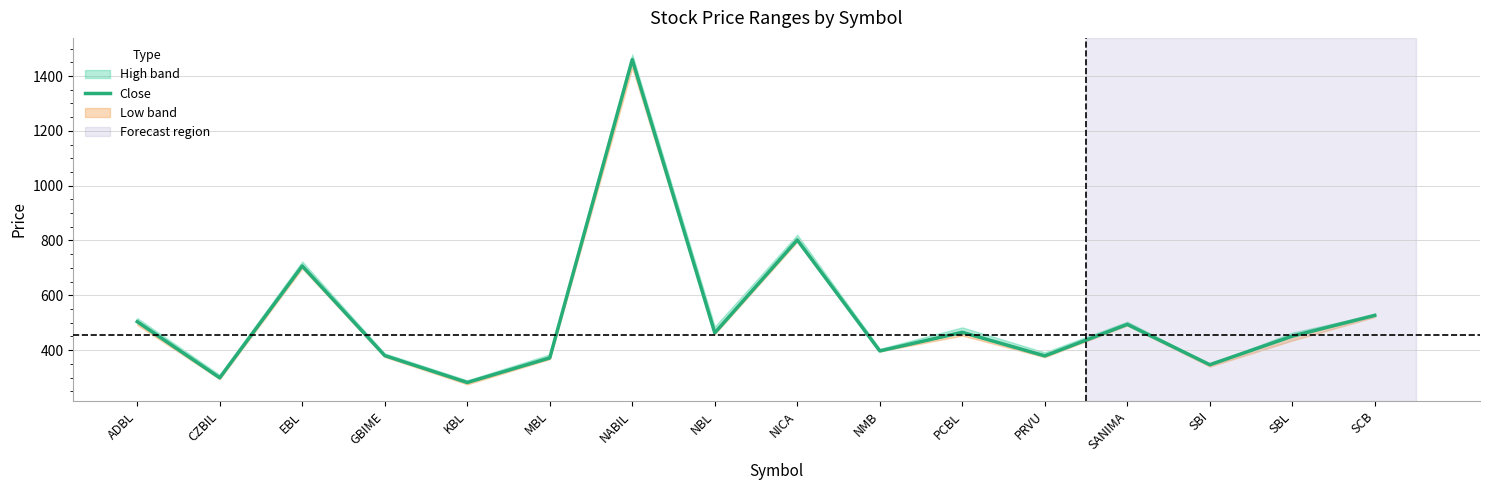

What is the approximate value at CZBIL?

299.0